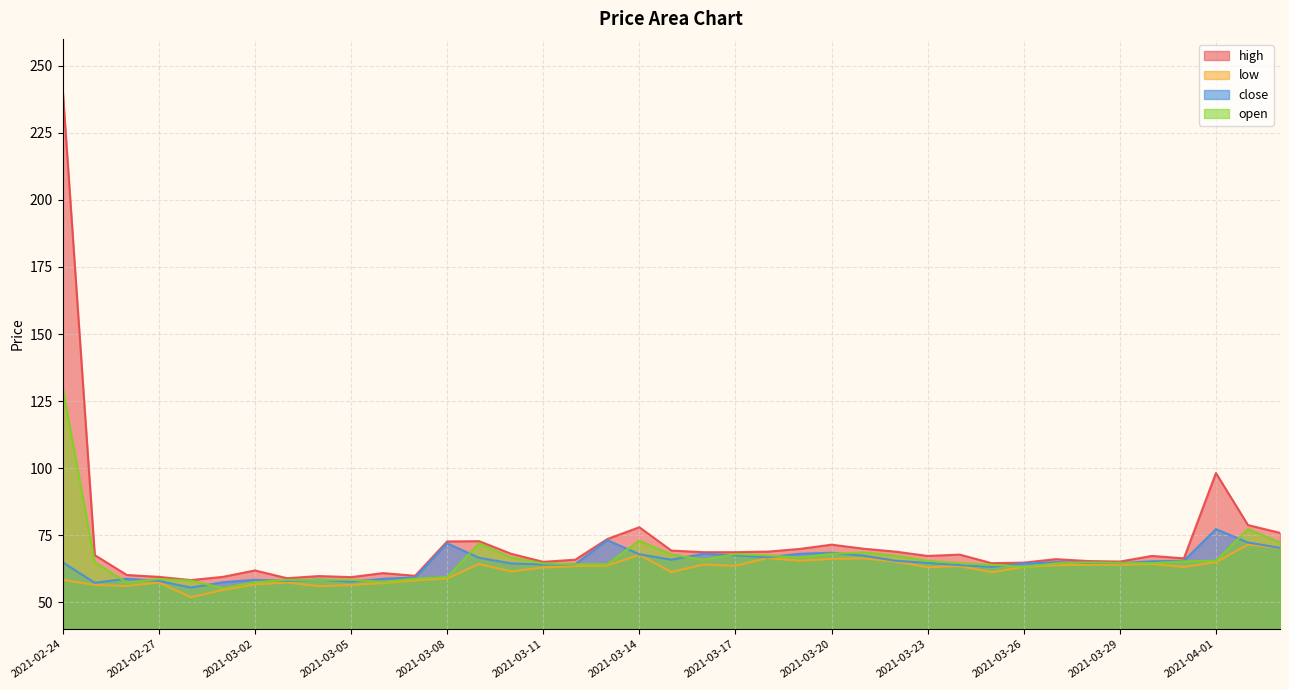

What is the label of the 38th point from the right?

2021-02-25